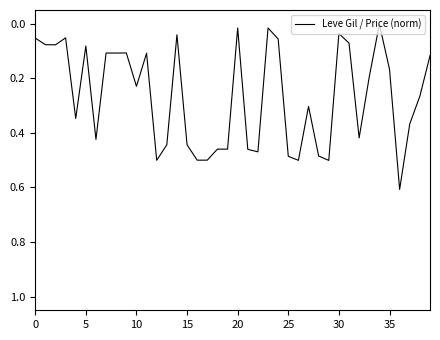

What is the difference between the maximum and minimum values?

0.6